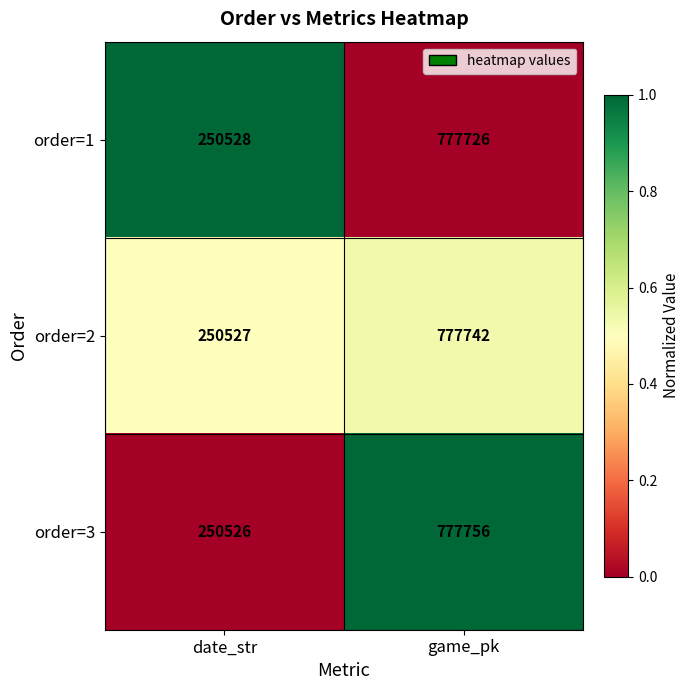

The order=1 series shows 250528 at date_str. True or false?

True